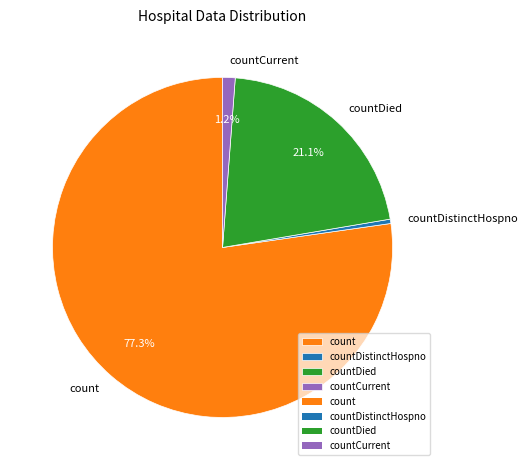

Count the number of slices in the pie.

4